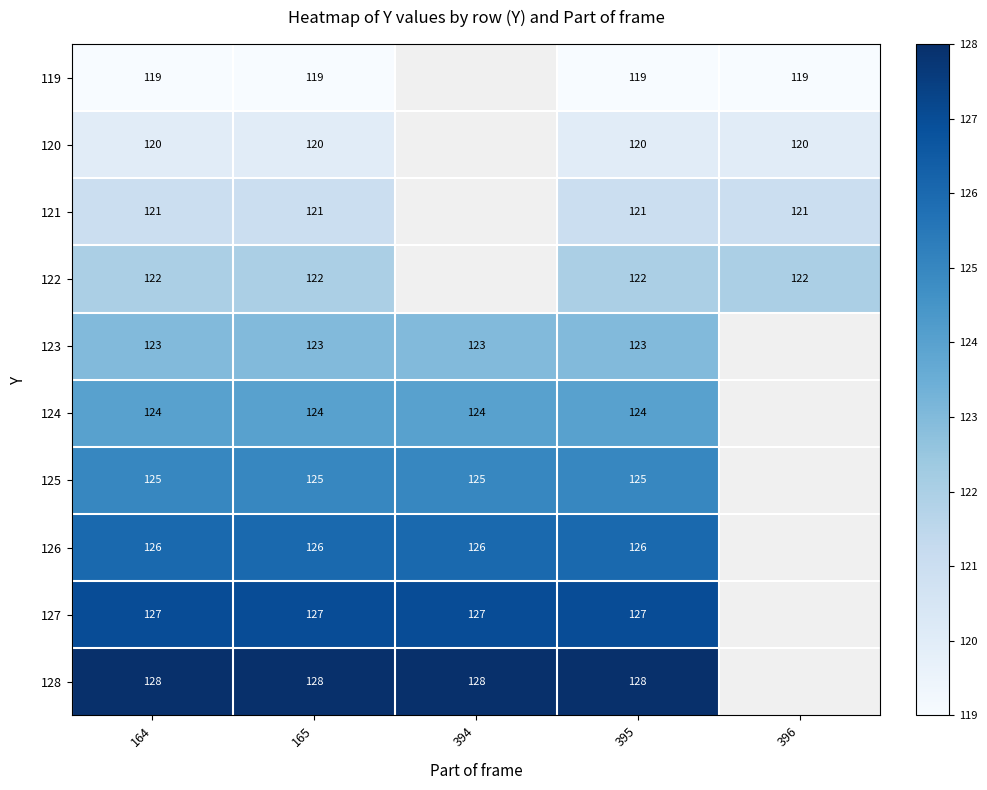

True or false: 126 has a value of 67.5 at 394.

False